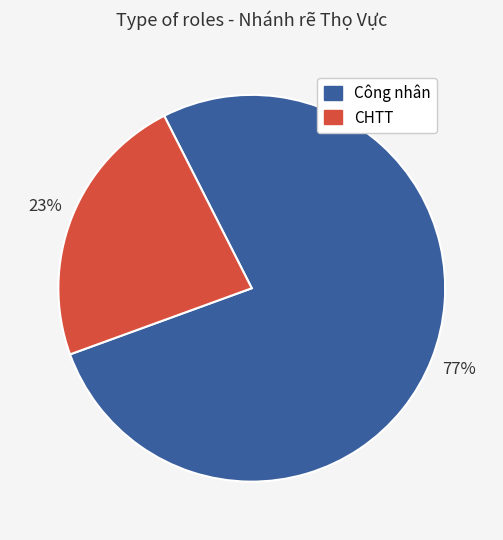

Which slice represents more than half of the pie?

Công nhân